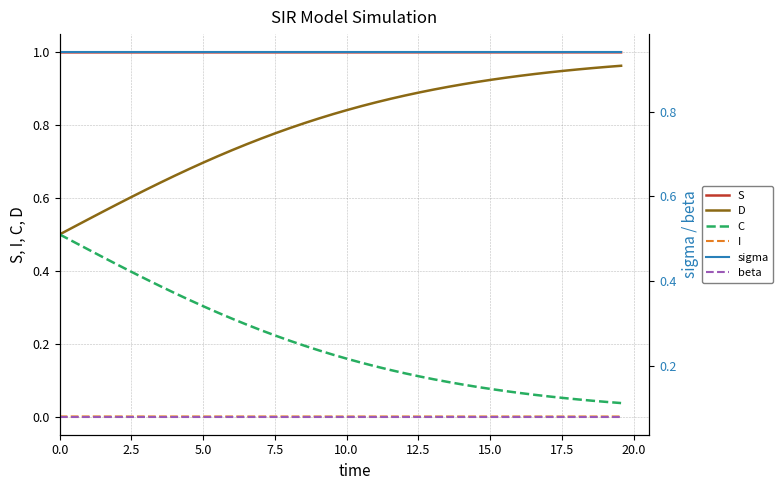

What is the maximum value for beta?

0.1